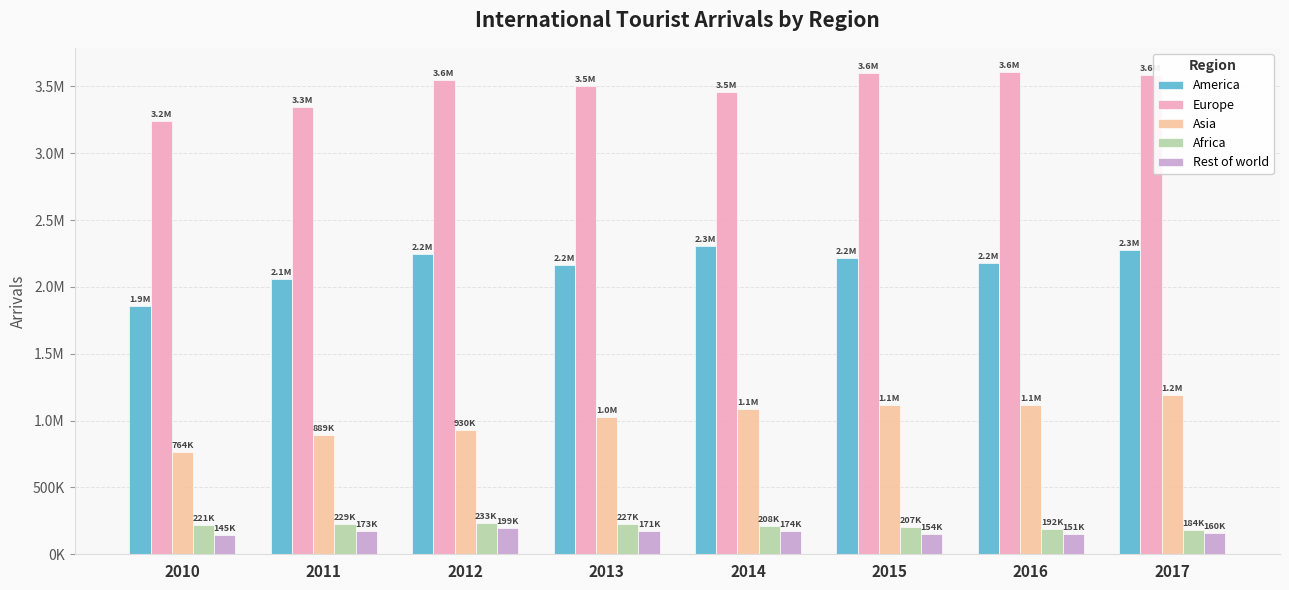

Rank the series at 2010 from highest to lowest value.

Europe, America, Asia, Africa, Rest of world